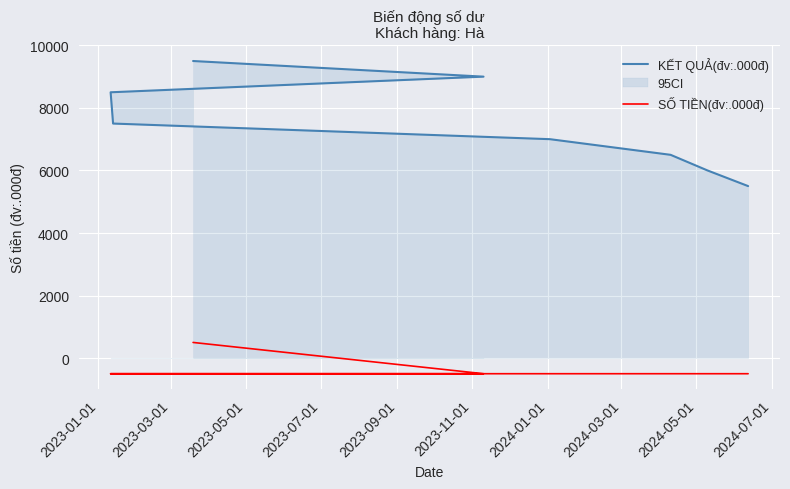

What are all the series names shown in the legend?

KẾT QUẢ(đv:.000đ), SỐ TIỀN(đv:.000đ)